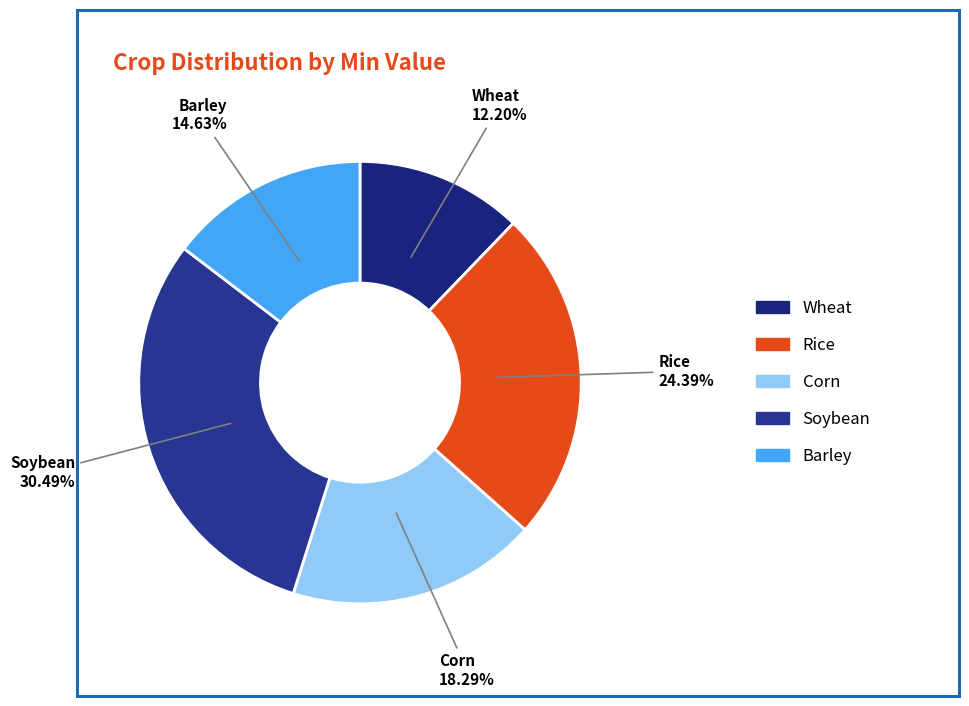

Between Corn and Soybean, which is larger?

Soybean